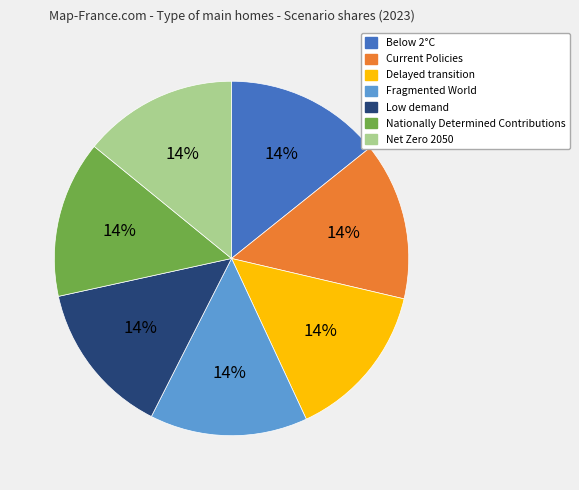

To the nearest percent, what is the combined percentage of Below 2°C and Current Policies?

29%